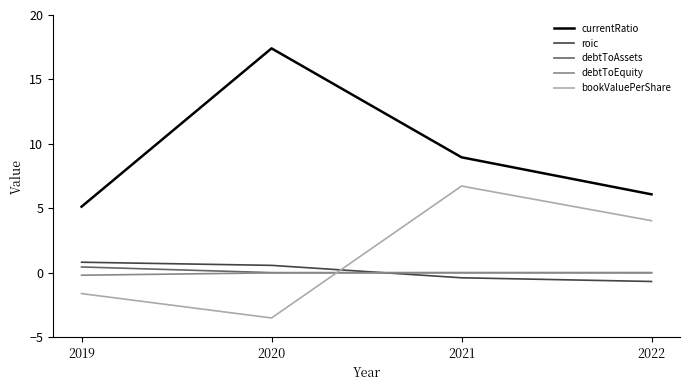

What is the sum of all currentRatio values?

37.6